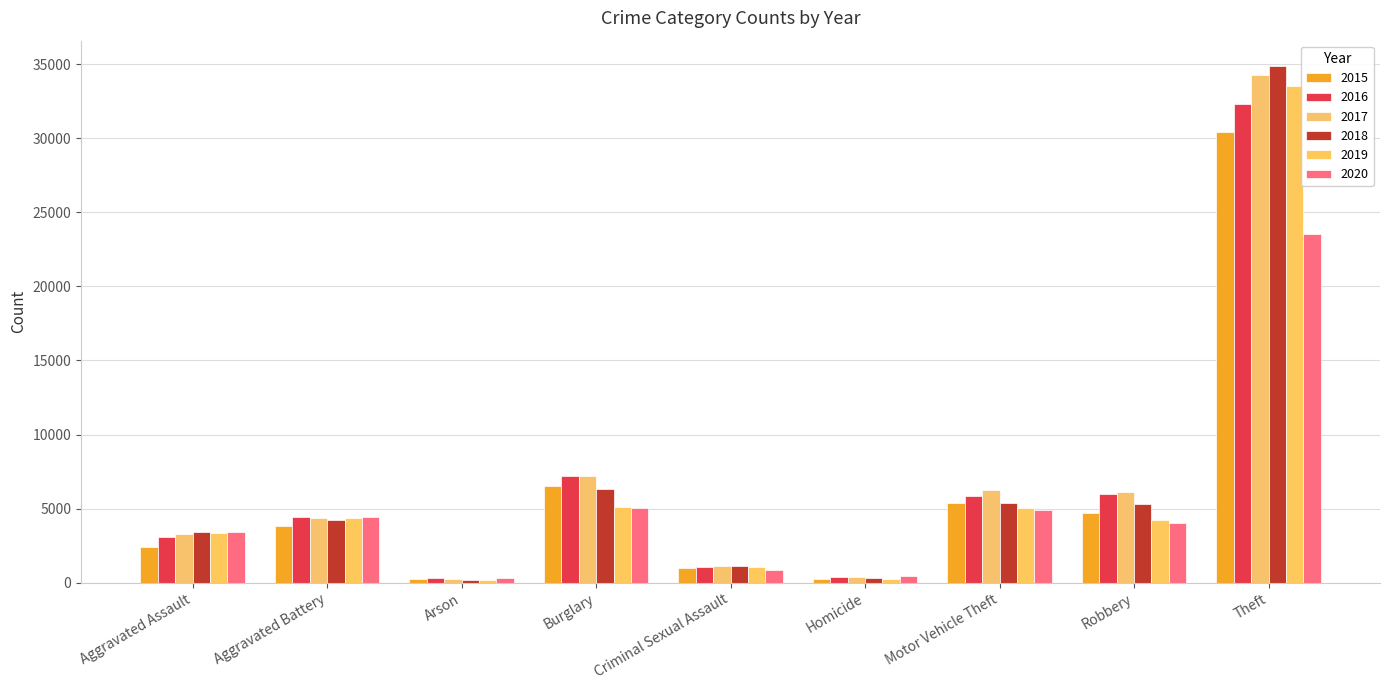

Which series changed the most between Criminal Sexual Assault and Motor Vehicle Theft?

2017